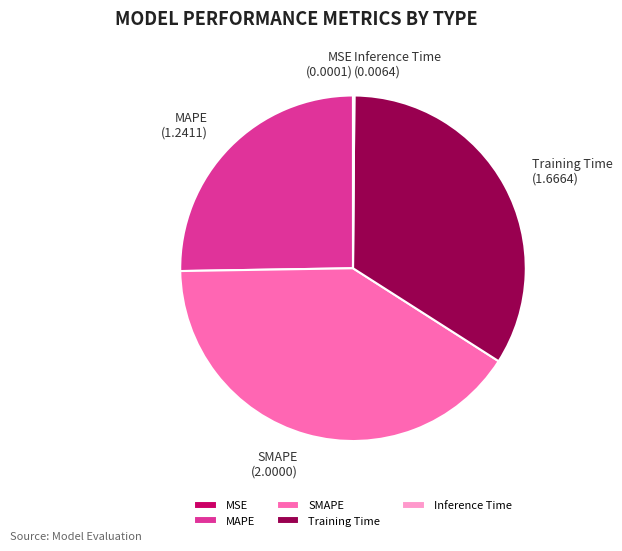

Which slice is the largest?

SMAPE